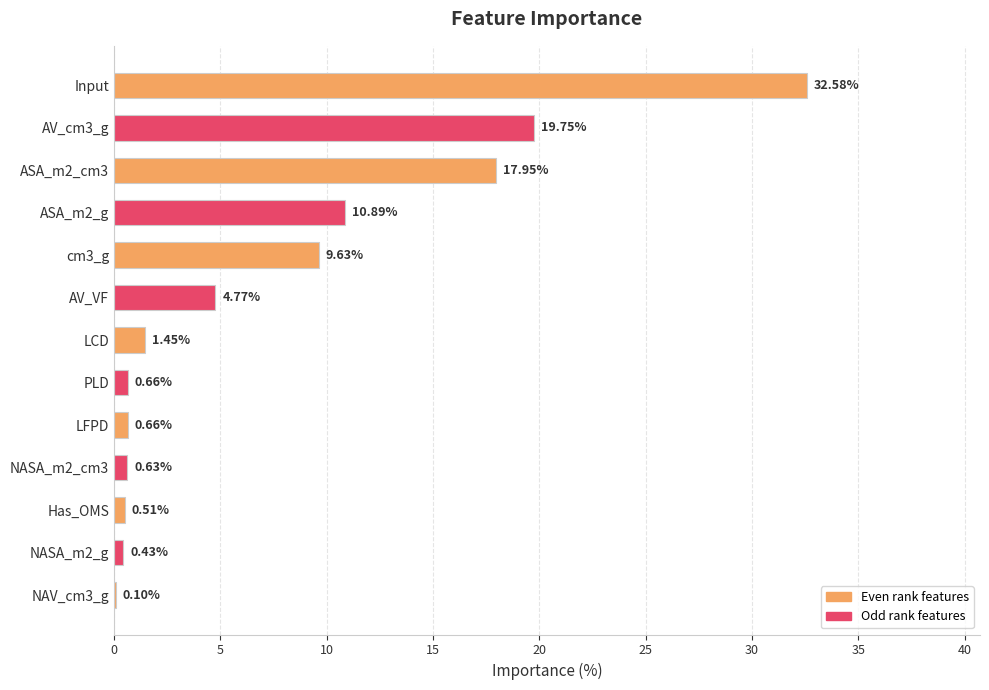

What is the change in value from ASA_m2_g to NASA_m2_cm3?

-10.3